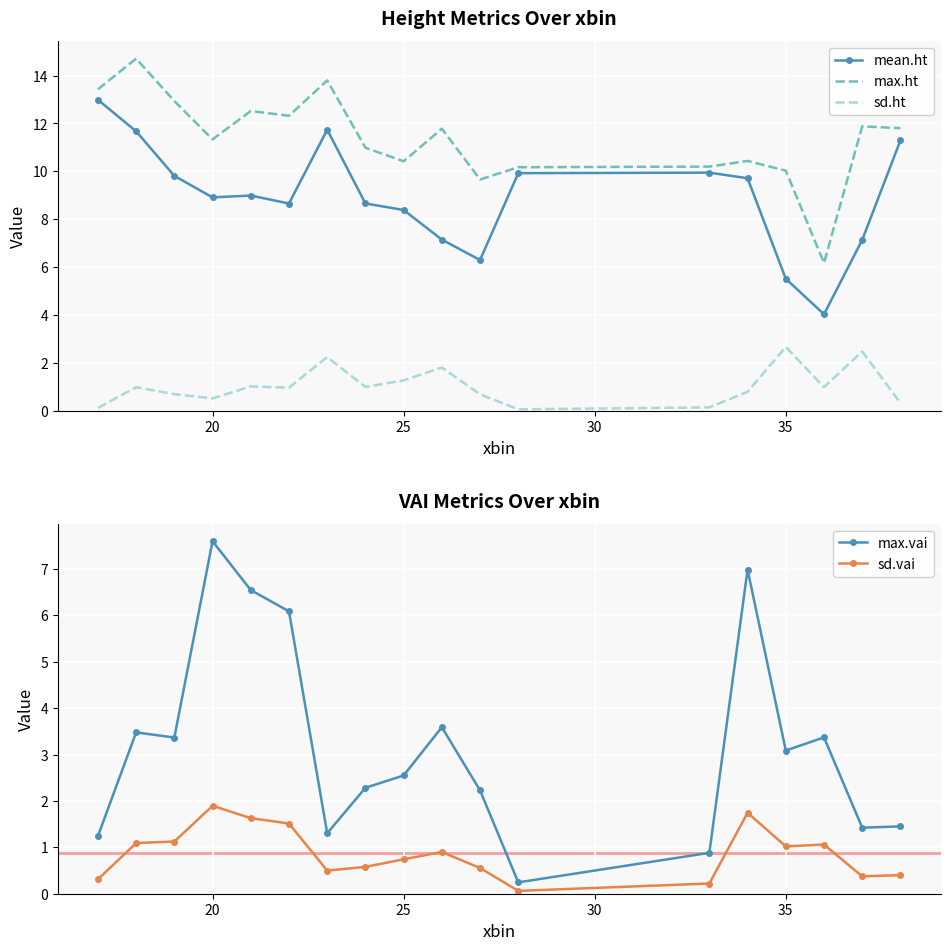

What is the highest value of the sd.ht series?

2.7